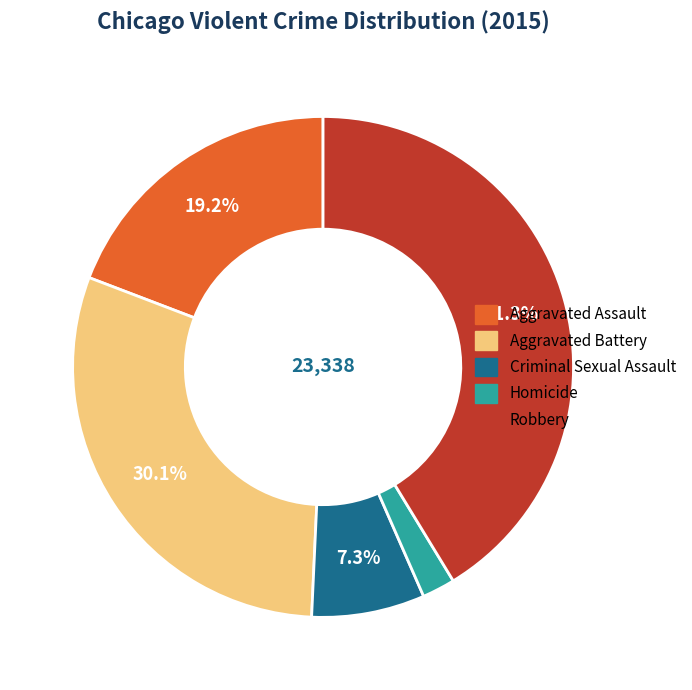

To the nearest percent, what is the difference between the Criminal Sexual Assault and Aggravated Battery slice percentages?

23%